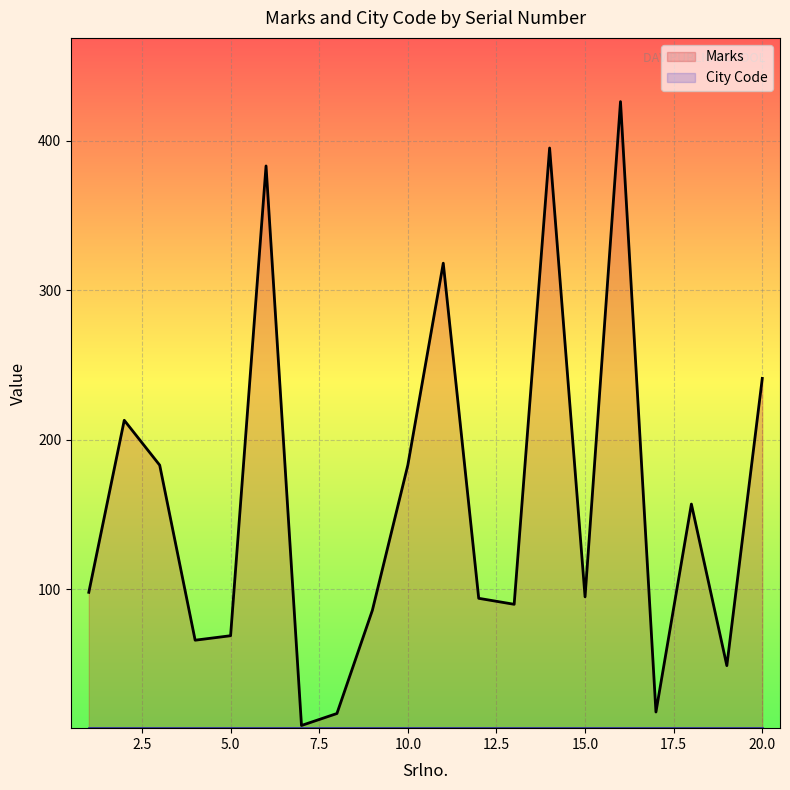

Which series has the widest spread of values?

Marks